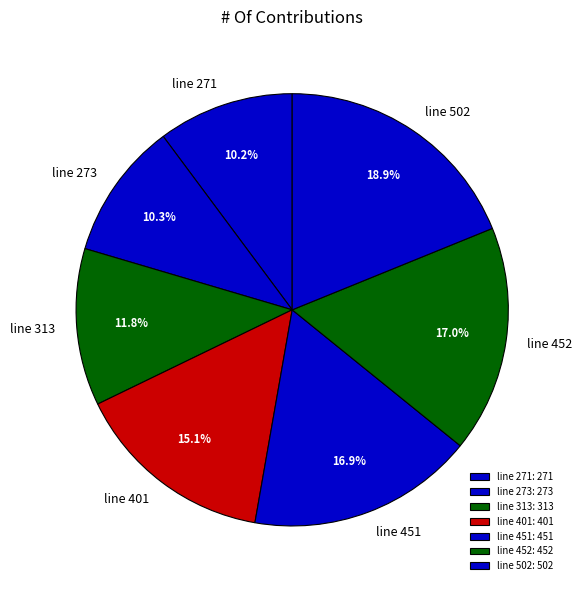

Combined, what portion of the pie is line 271 and line 452?

27.1%